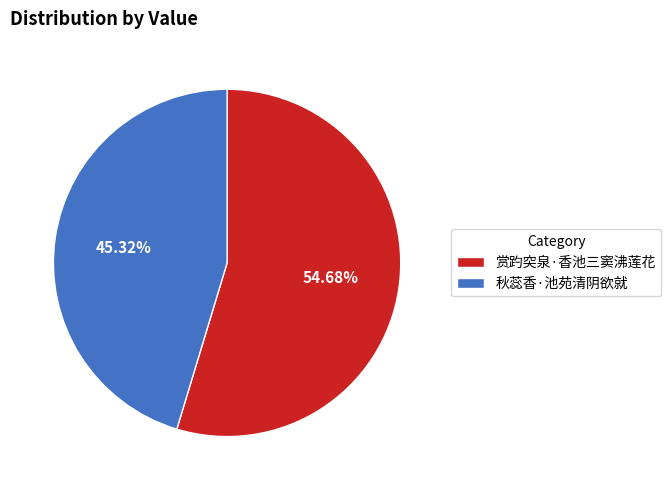

What portion of the pie excludes 秋蕊香·池苑清阴欲就?

54.7%